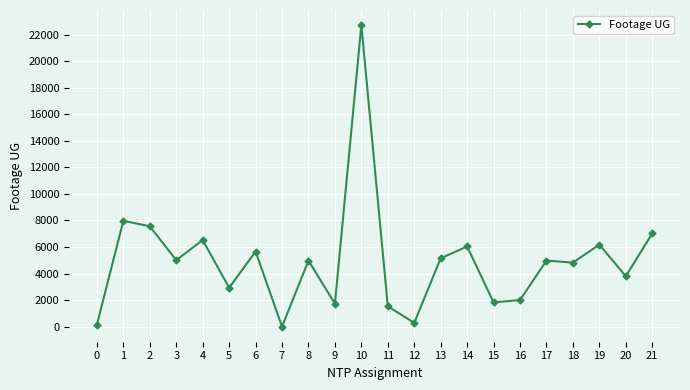

Is it true that the value at 11 is 1534?

True